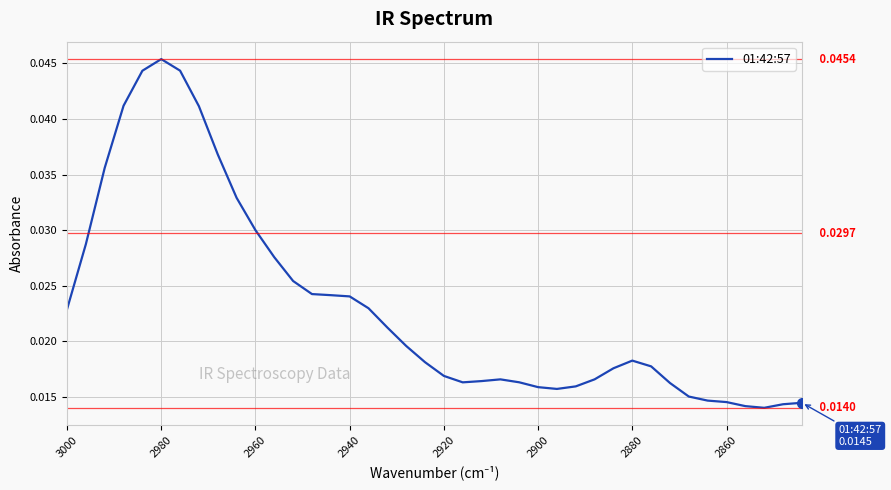

Count the values in the range 0 to 1.

40